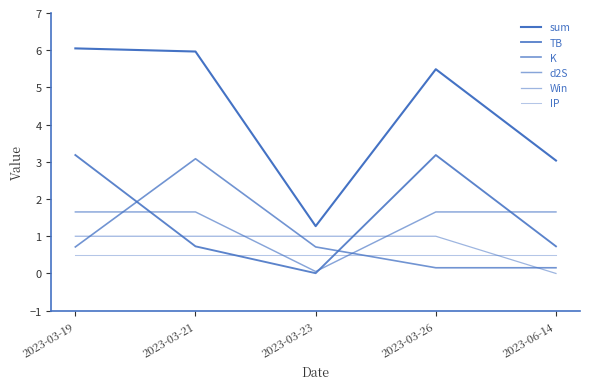

How many lines are shown in the chart?

6